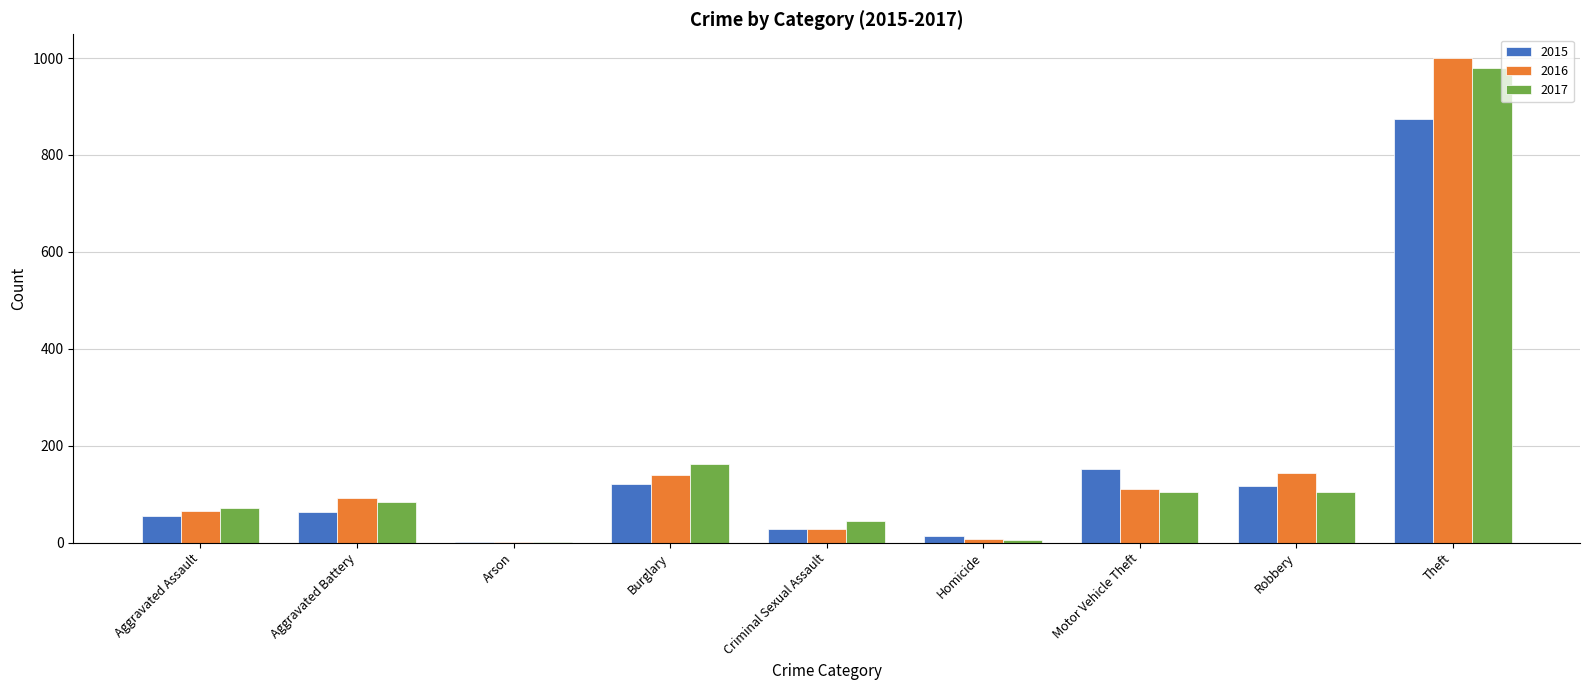

At which label does 2016 reach its peak?

Theft